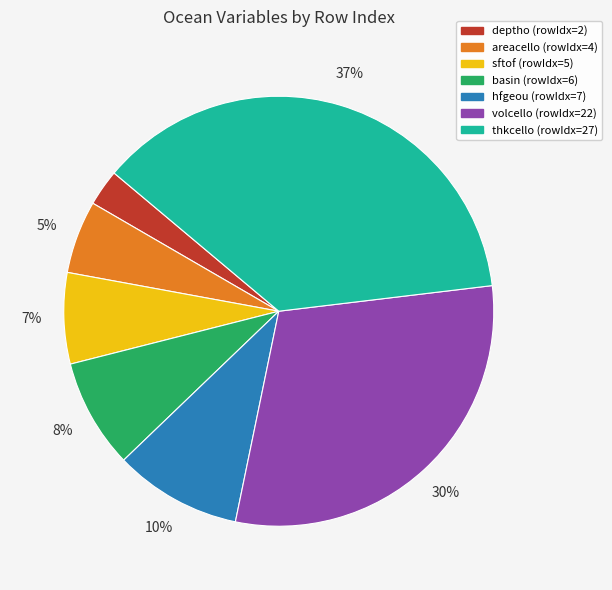

To the nearest percent, what is the average slice percentage?

14%